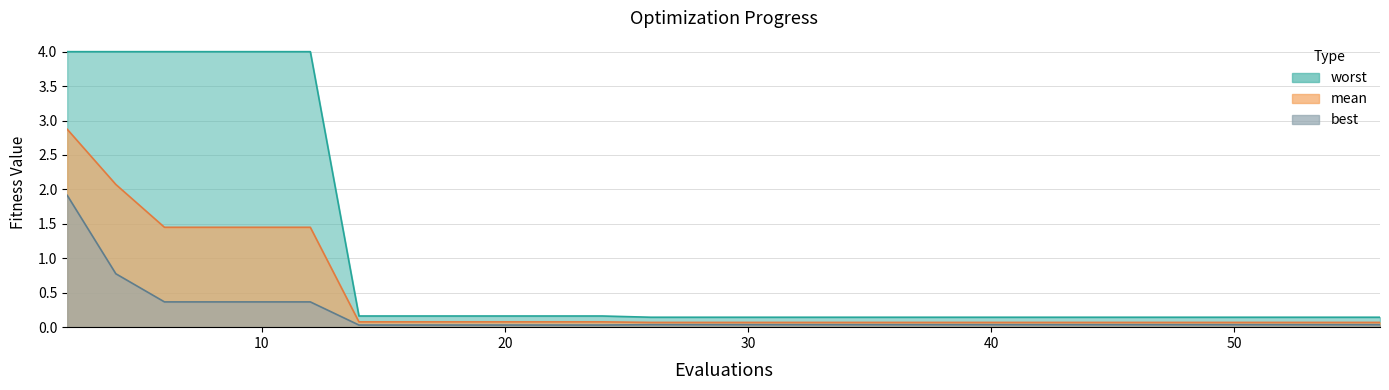

What is the average value of the mean series?

0.4